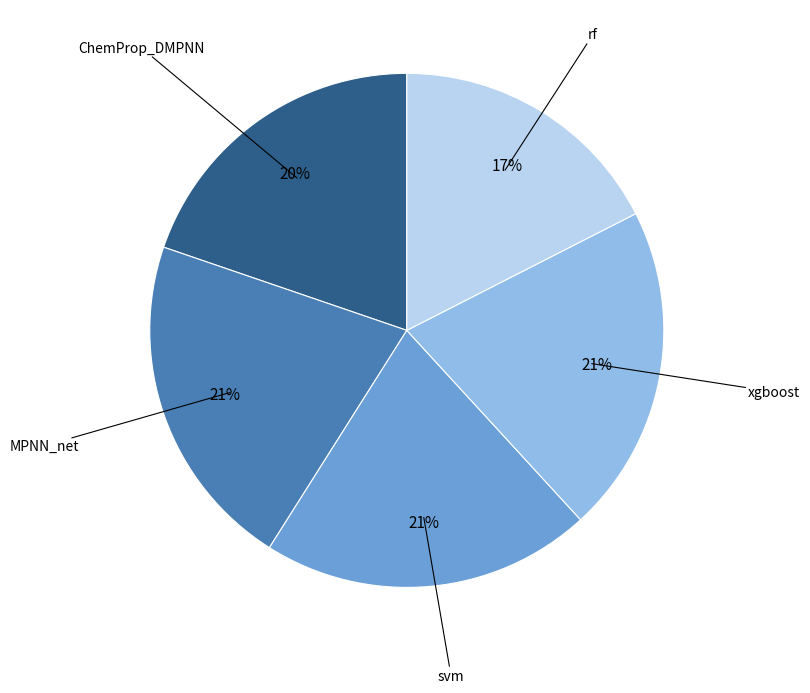

Is there a majority slice in this chart?

No